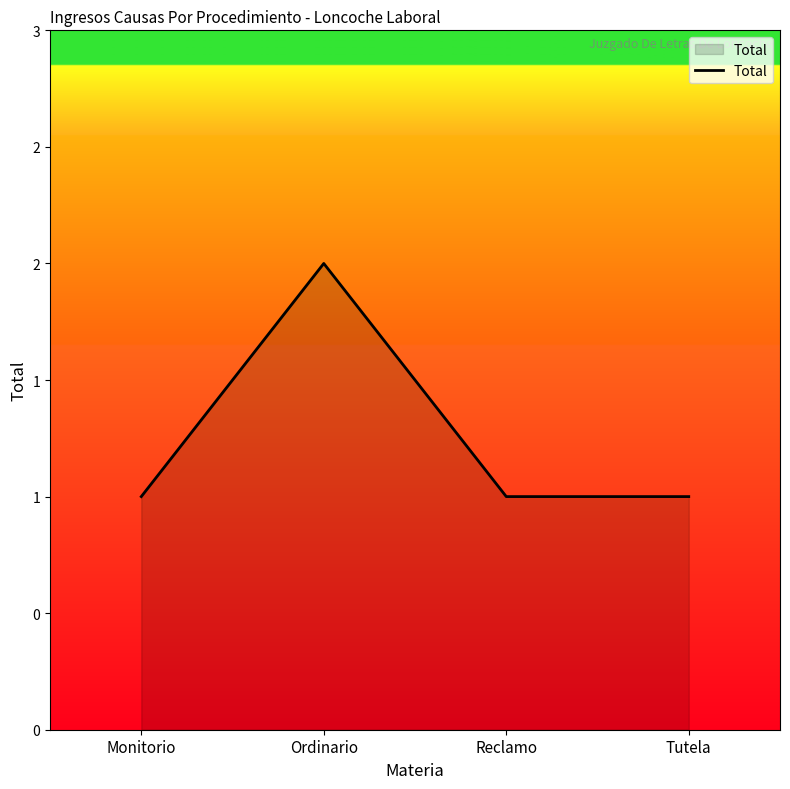

What is the sum of all values?

5